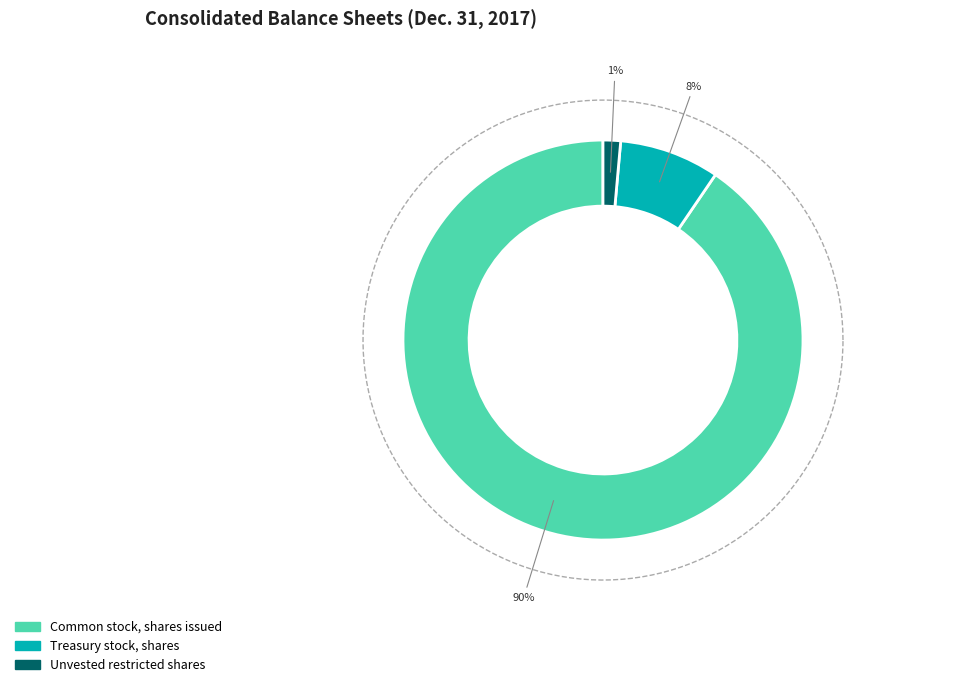

What is the change in value from Common stock, shares issued to Unvested restricted shares?

-89514543